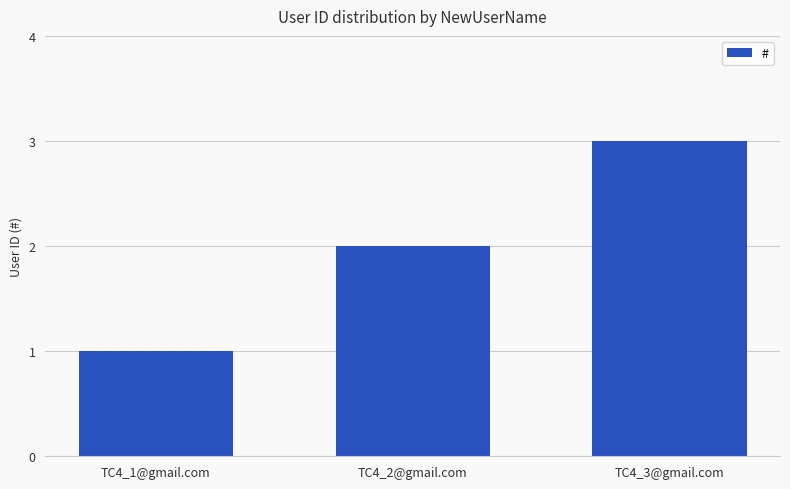

What is the label of the 3rd bar from the left?

TC4_3@gmail.com